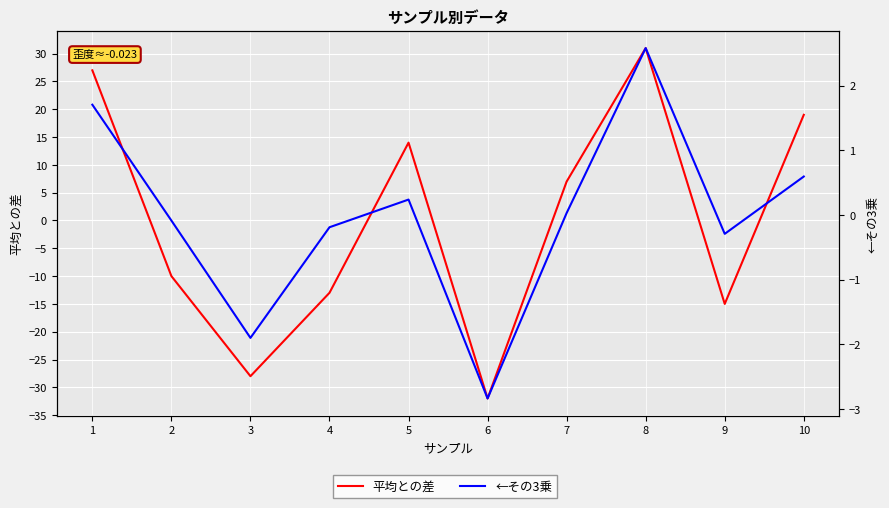

What is the total value across all series at 1?

28.7